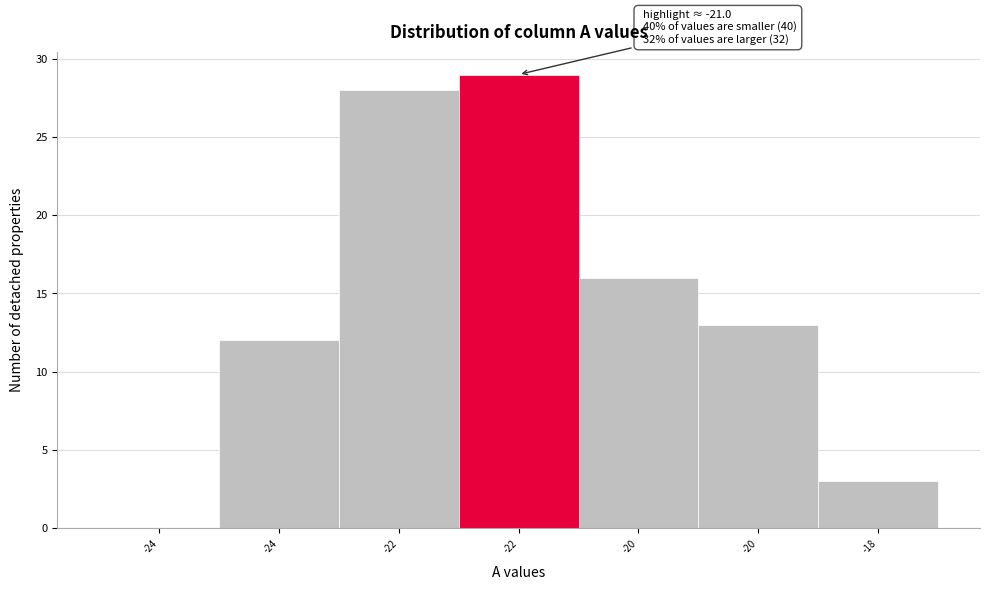

Are the bars horizontal?

No